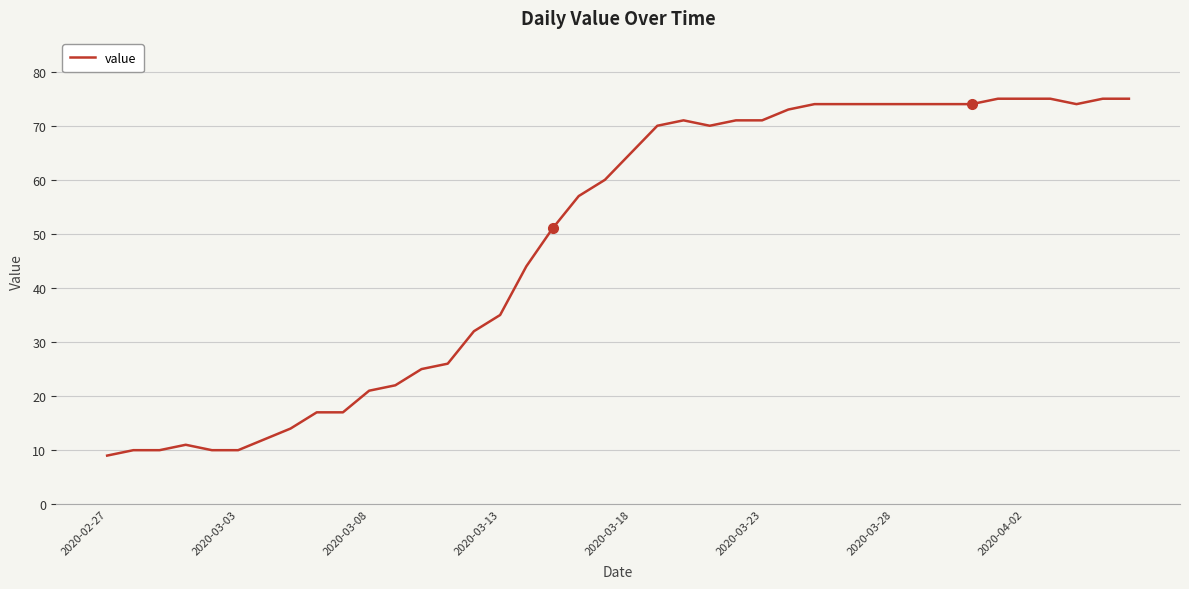

What is the smallest value displayed?

9